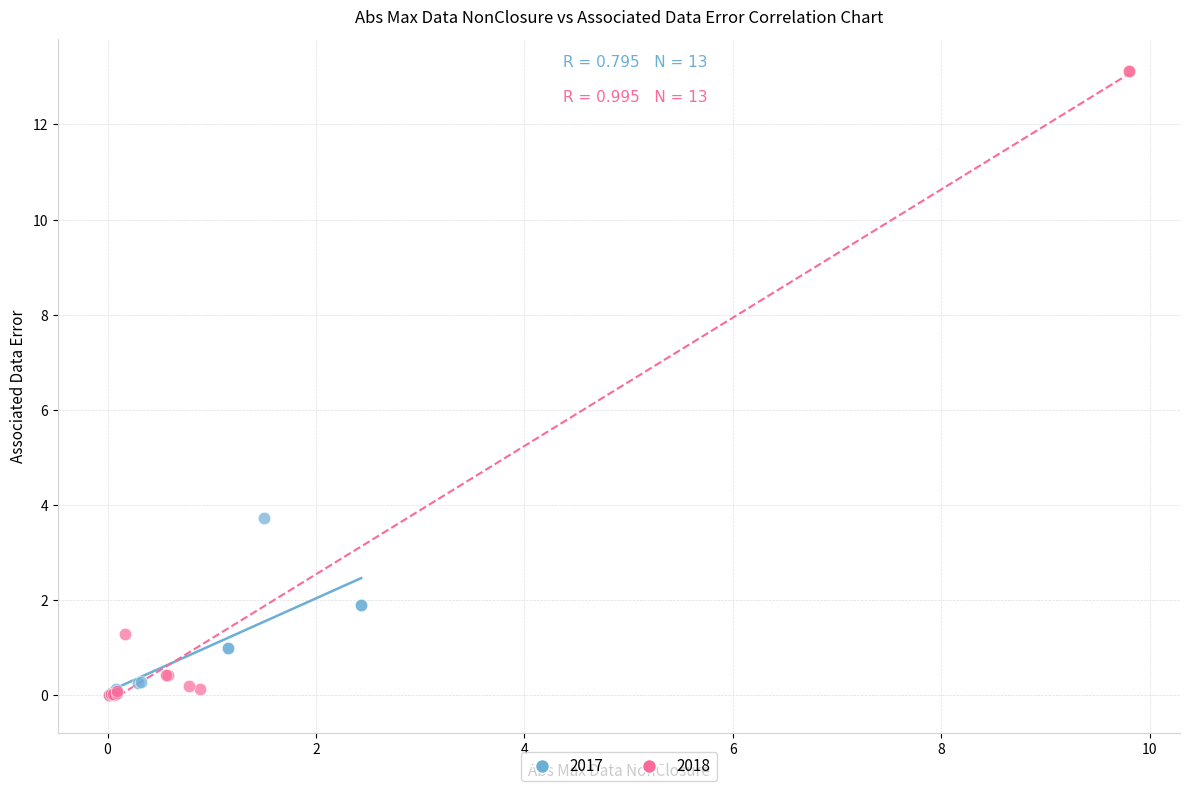

Which series contains the highest Y value?

2018